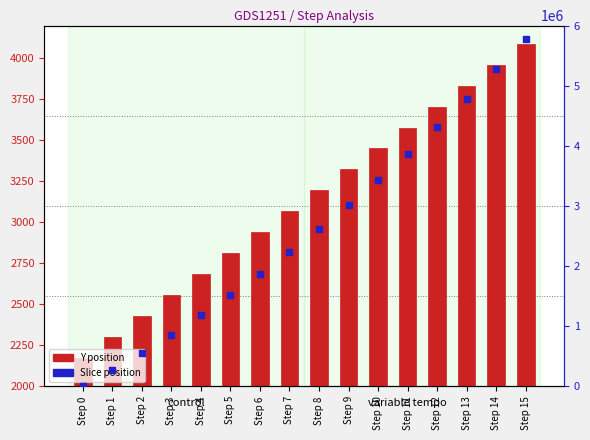

What are all the series names shown in the legend?

Y position, Slice position